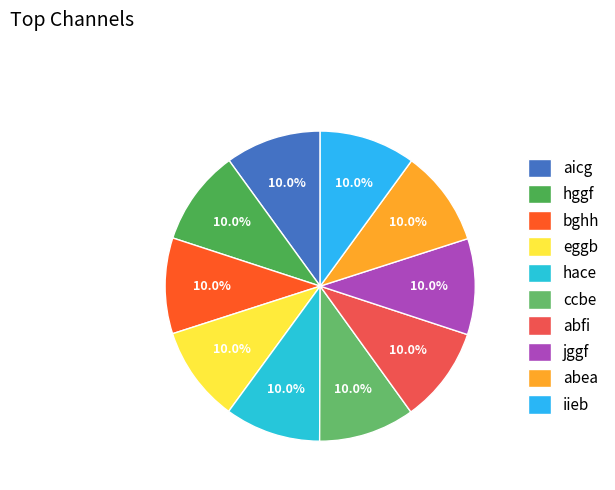

Which slice is the smallest?

aicg